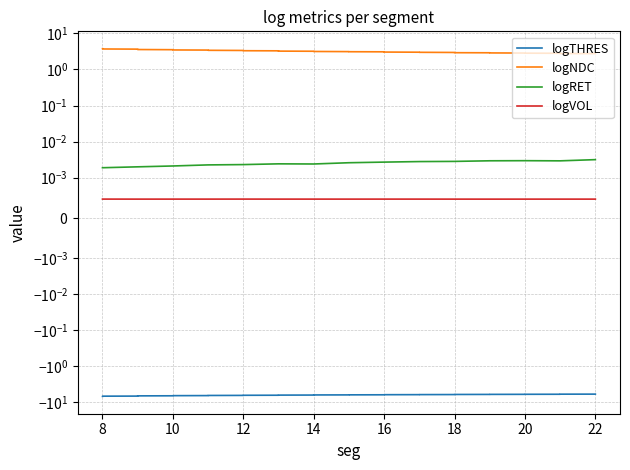

Does the chart have visible grid lines?

Yes